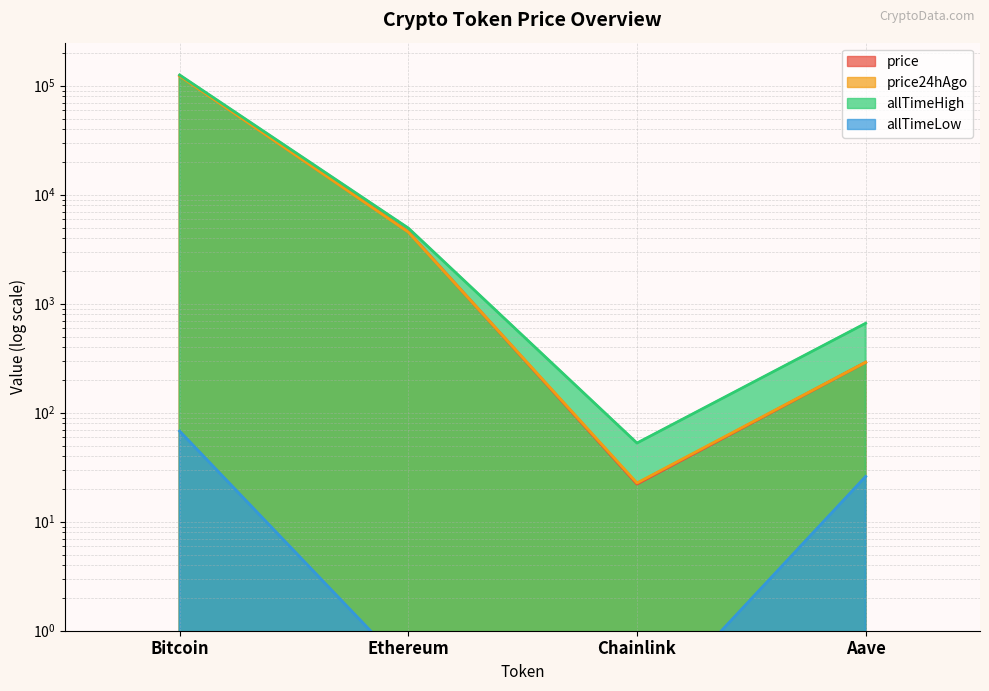

What is the maximum value for allTimeHigh?

125506.0